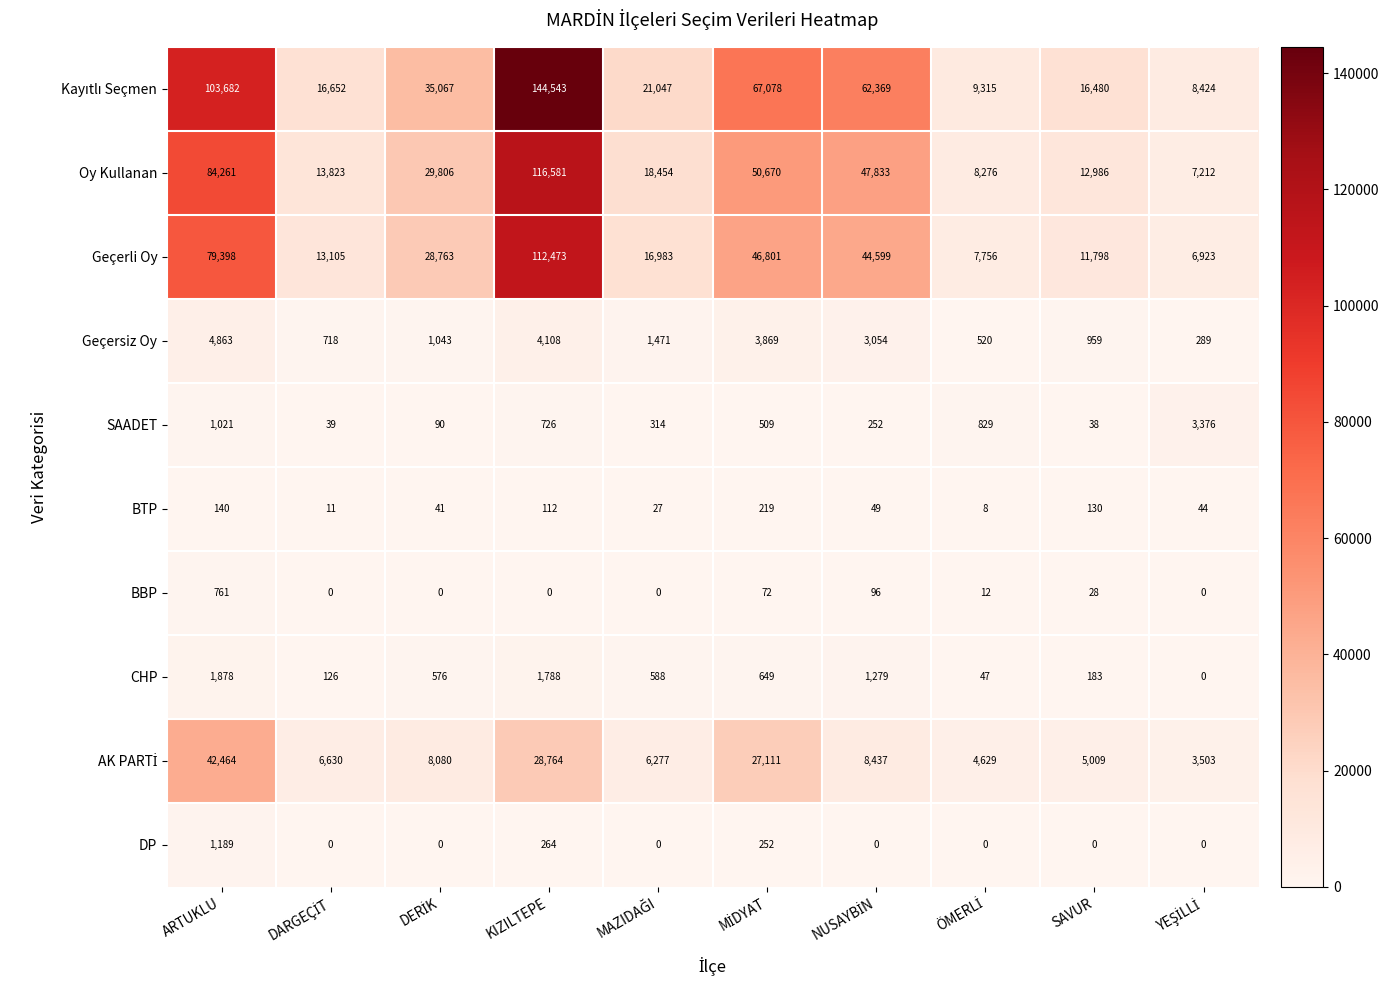

At which category does the chart reach its peak across all series?

KIZILTEPE